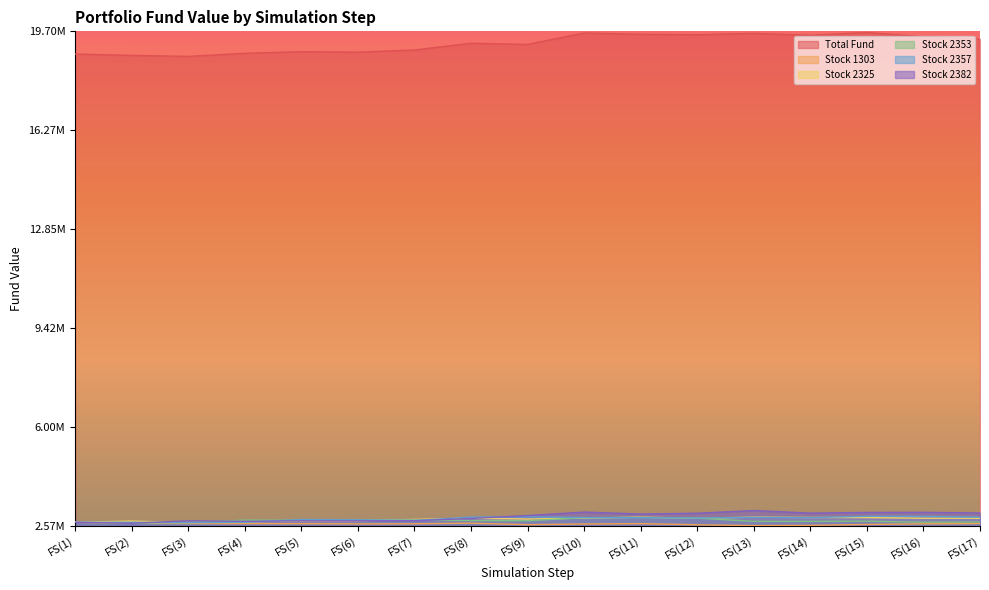

What is the label of the 2nd point from the left?

FS(2)